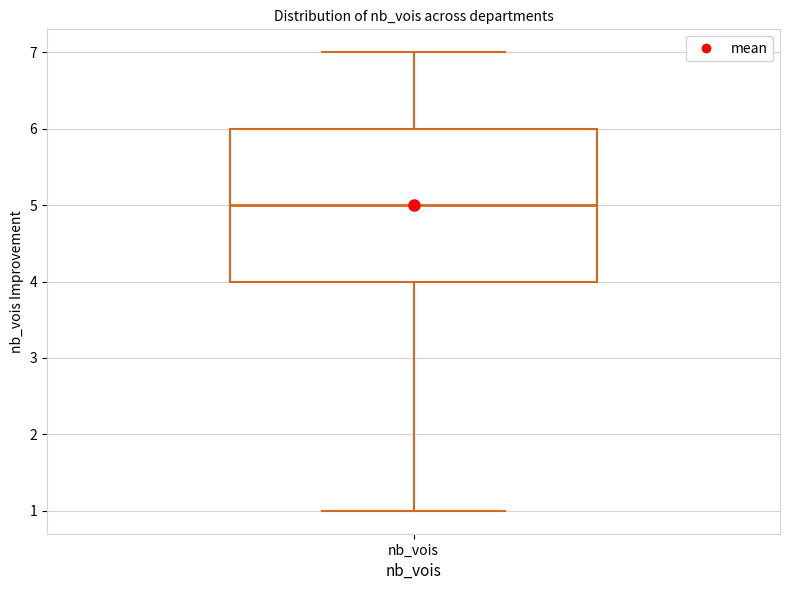

Where is the upper edge of the box for nb_vois on the y-axis? The values are not printed on the chart, so give them approximately, as read against the axis.

6